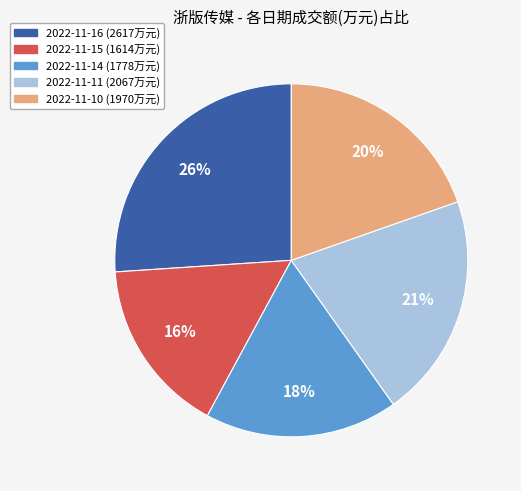

Does any single category account for the majority?

No